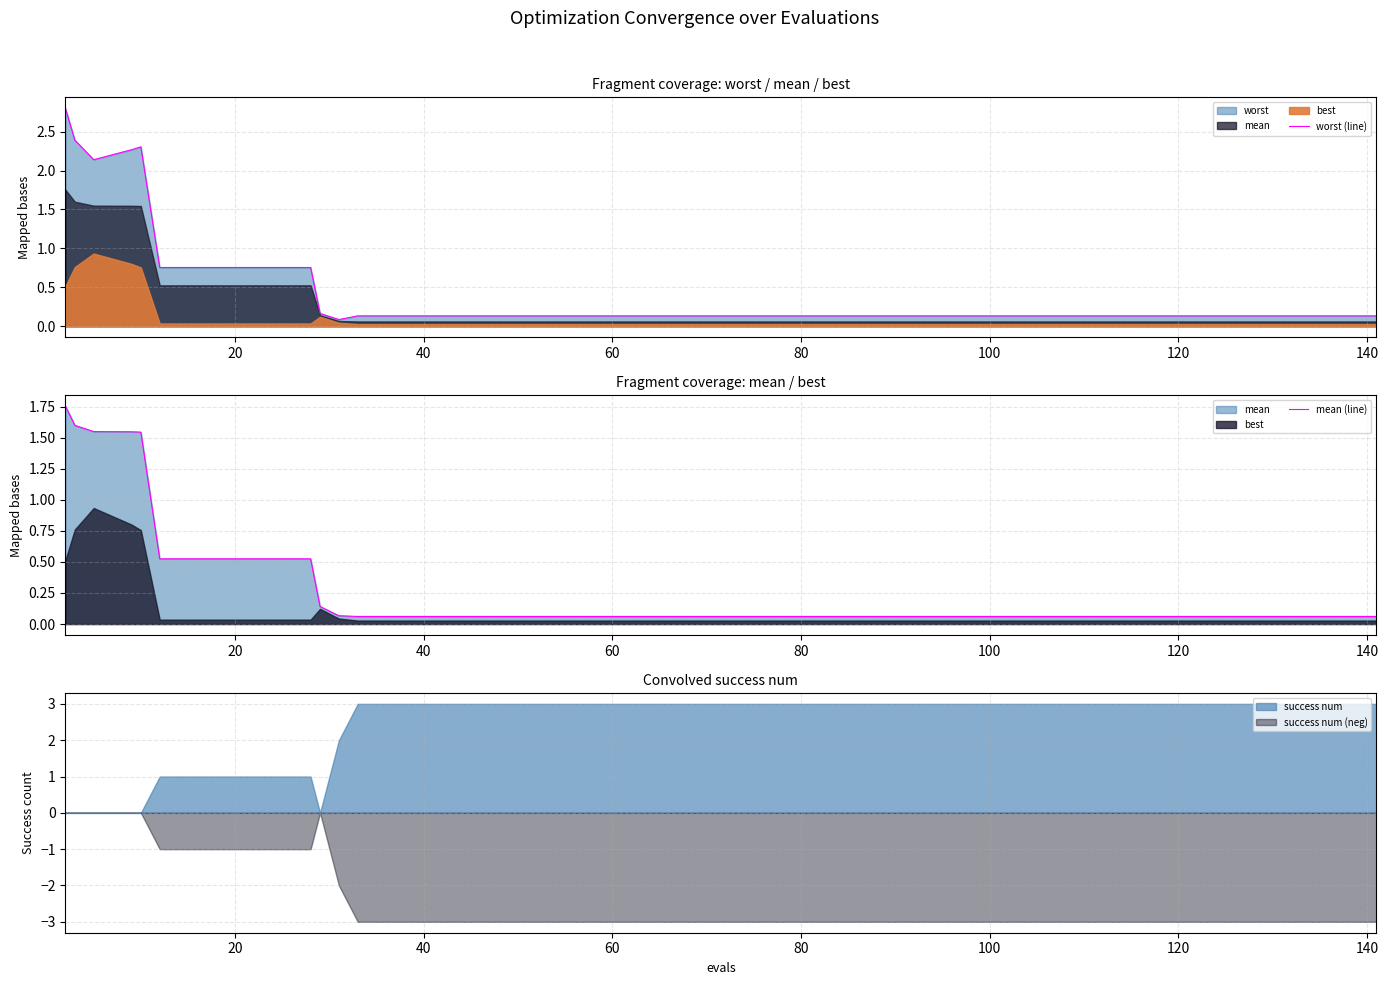

How many data points does each series have?

40